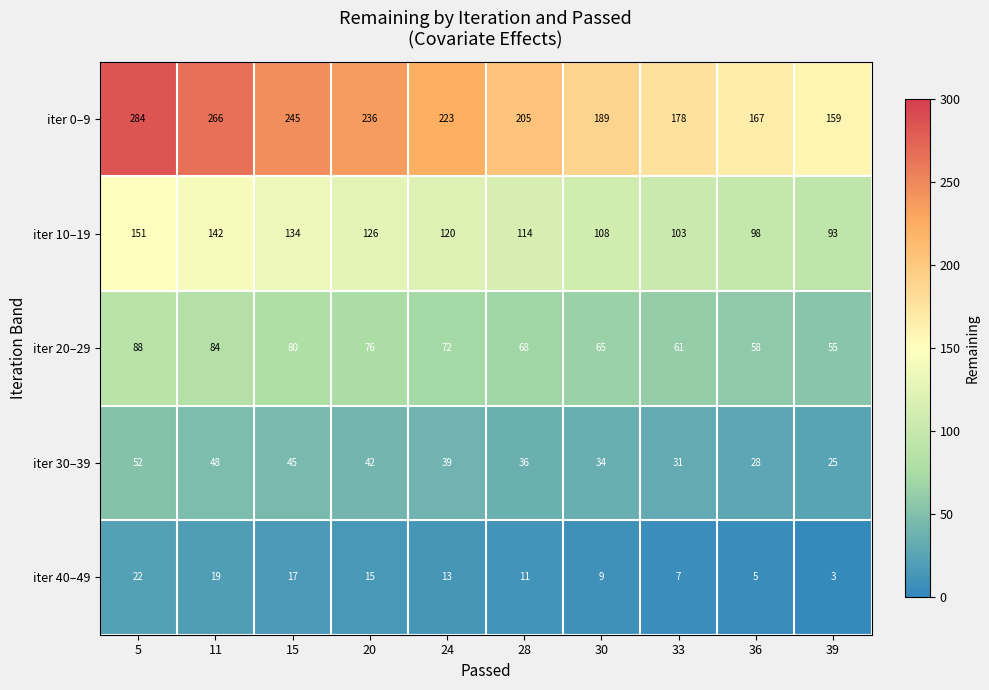

What is the difference between the highest and lowest values at 39?

156